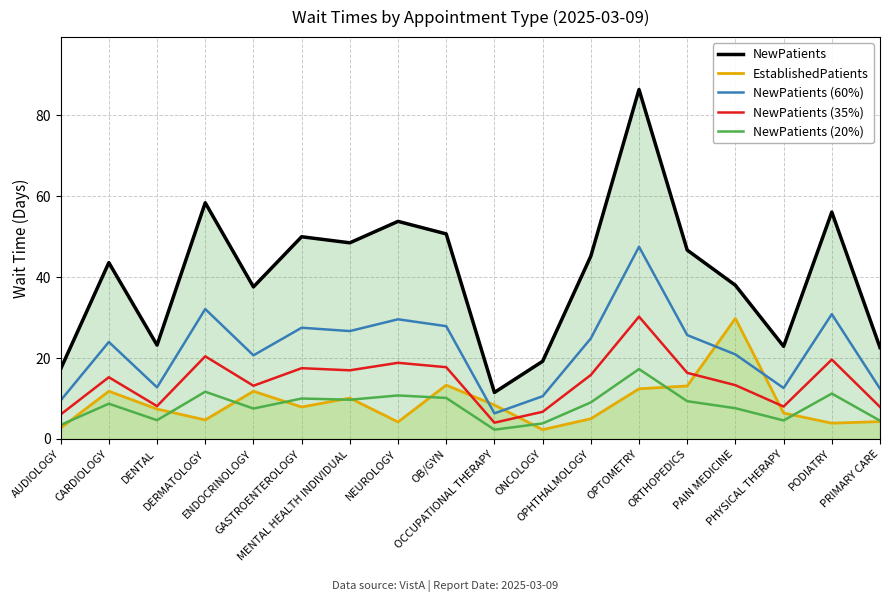

What is the total value across all series at OPHTHALMOLOGY?

99.9